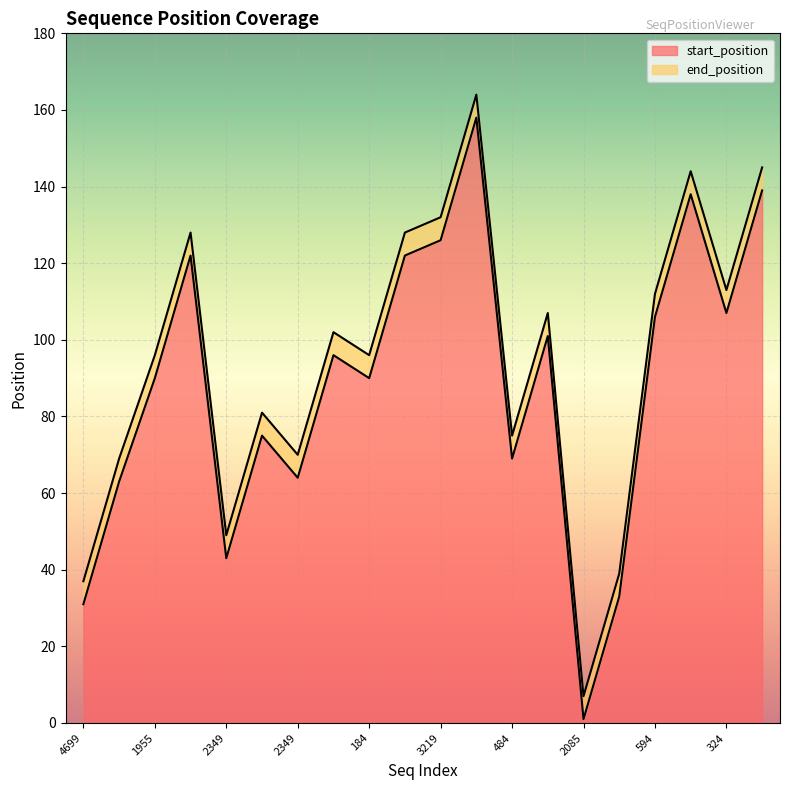

Does the chart display data point markers on the line(s)?

No